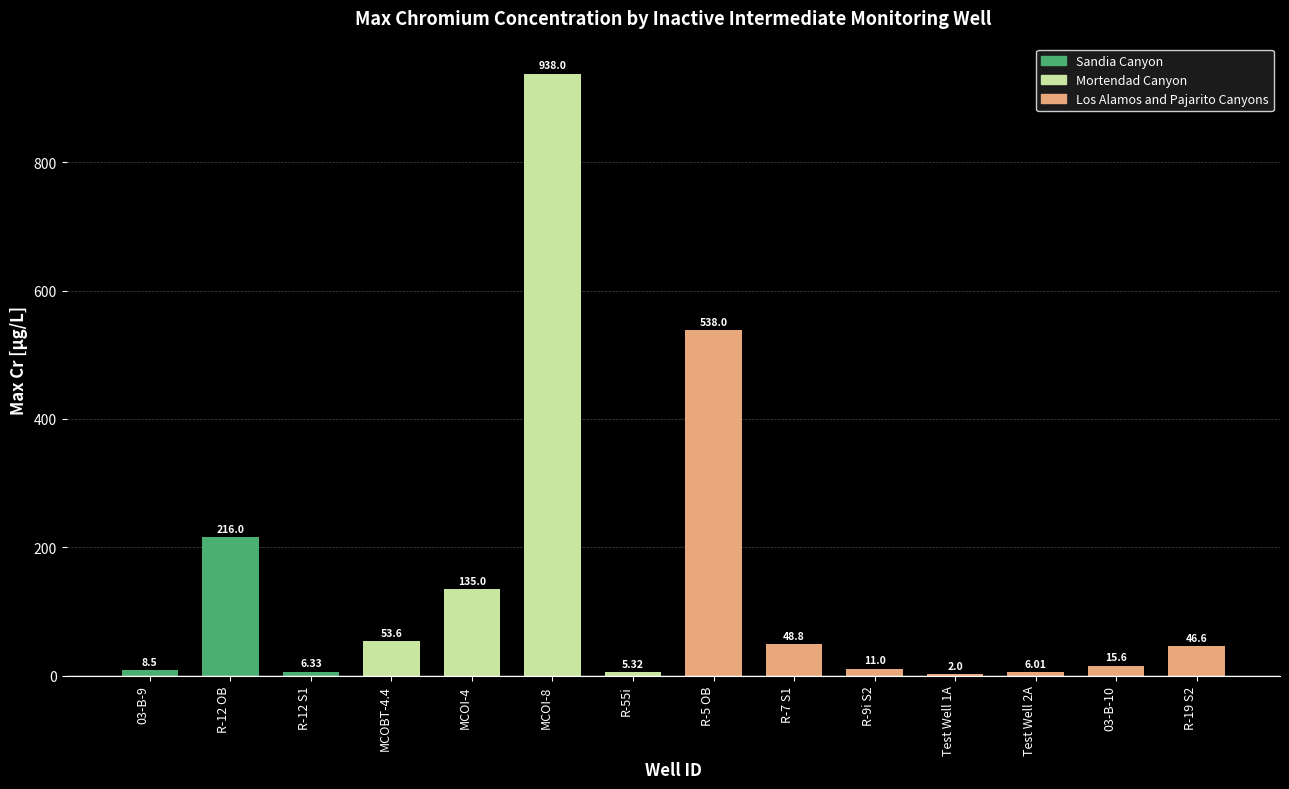

Which category has the highest value across all series?

MCOI-8